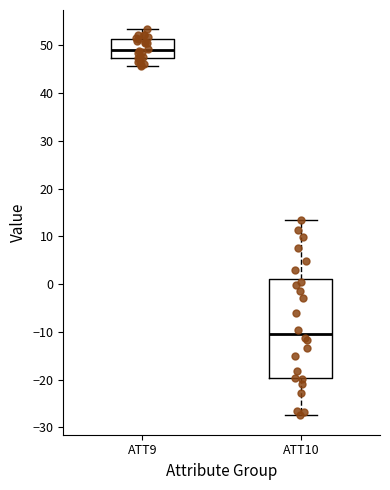

Reading left to right, transcribe this box plot: for each box, give where its median line is, the range the box spans, and where its two whiskers end, as read against the y-axis. The values are not printed on the chart, so give them approximately, as read against the axis.

ATT9: median 49, box 47 to 51, whiskers 46 to 53
ATT10: median -10, box -20 to 1, whiskers -28 to 13